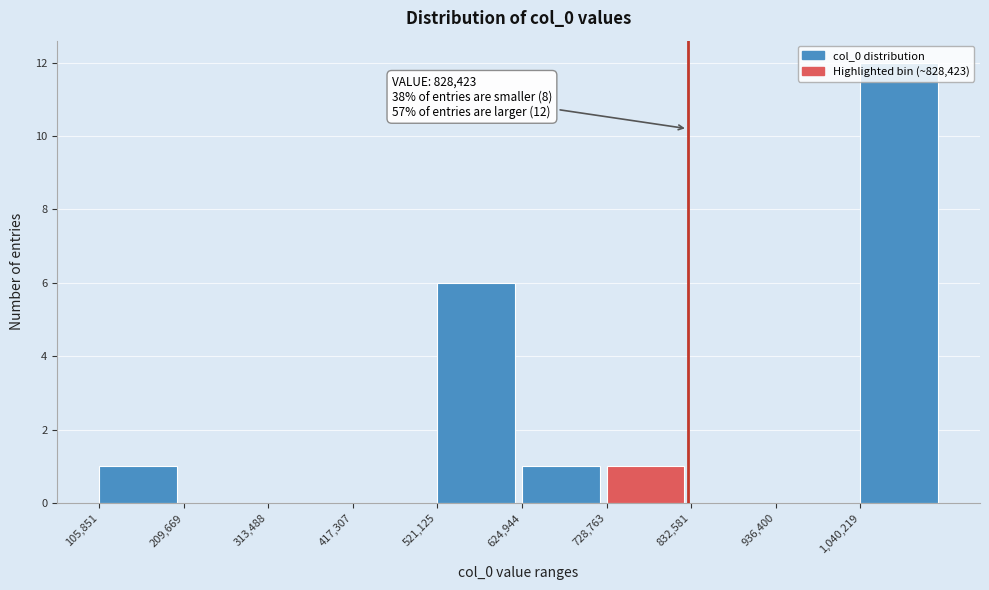

Over which range of the x-axis is the bar tallest?

1040000 to 1140000